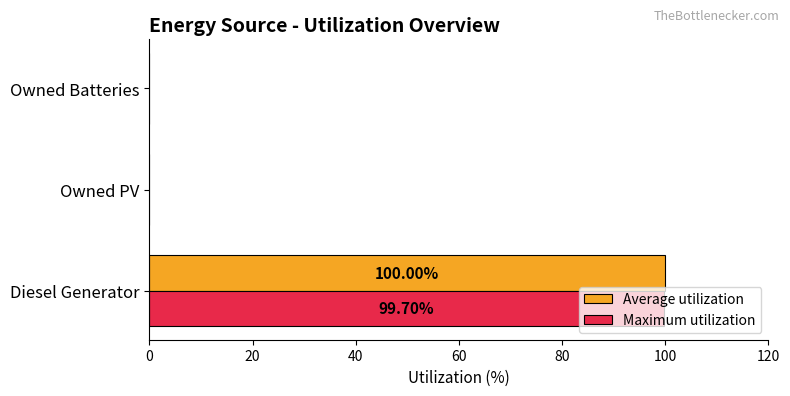

Which label corresponds to the largest value in the chart?

Diesel Generator